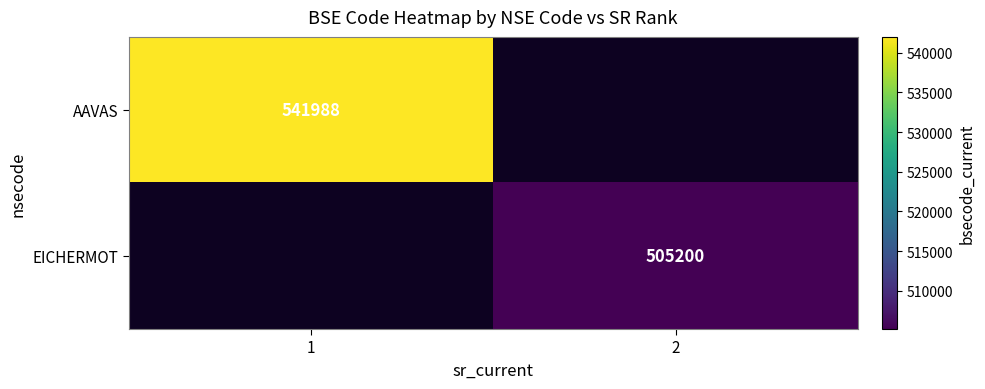

True or false: EICHERMOT has a value of 901362 at 2.

False